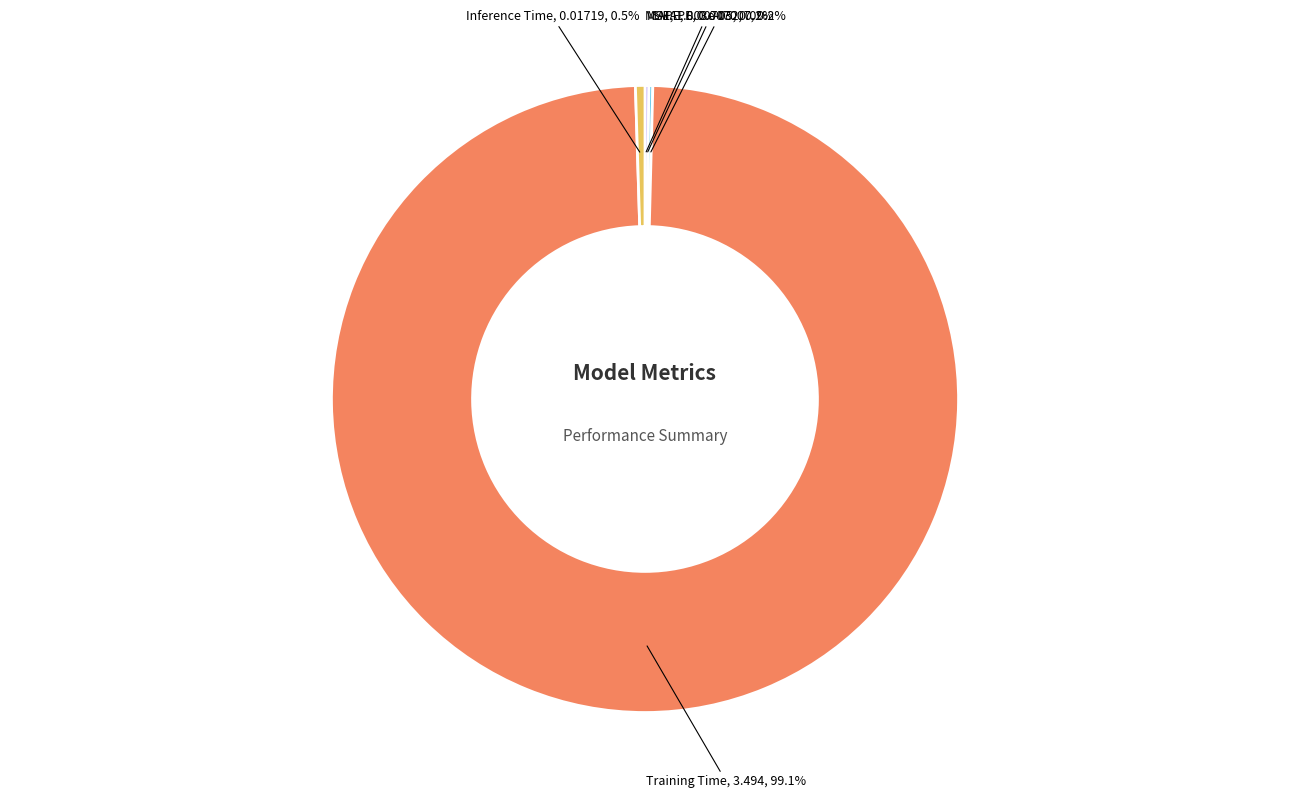

Is there a majority slice in this chart?

Yes